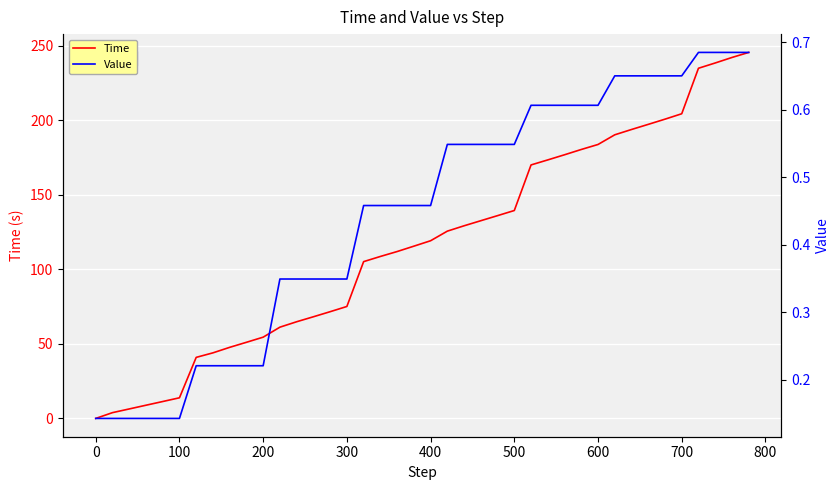

What is the maximum value for Time?

245.4